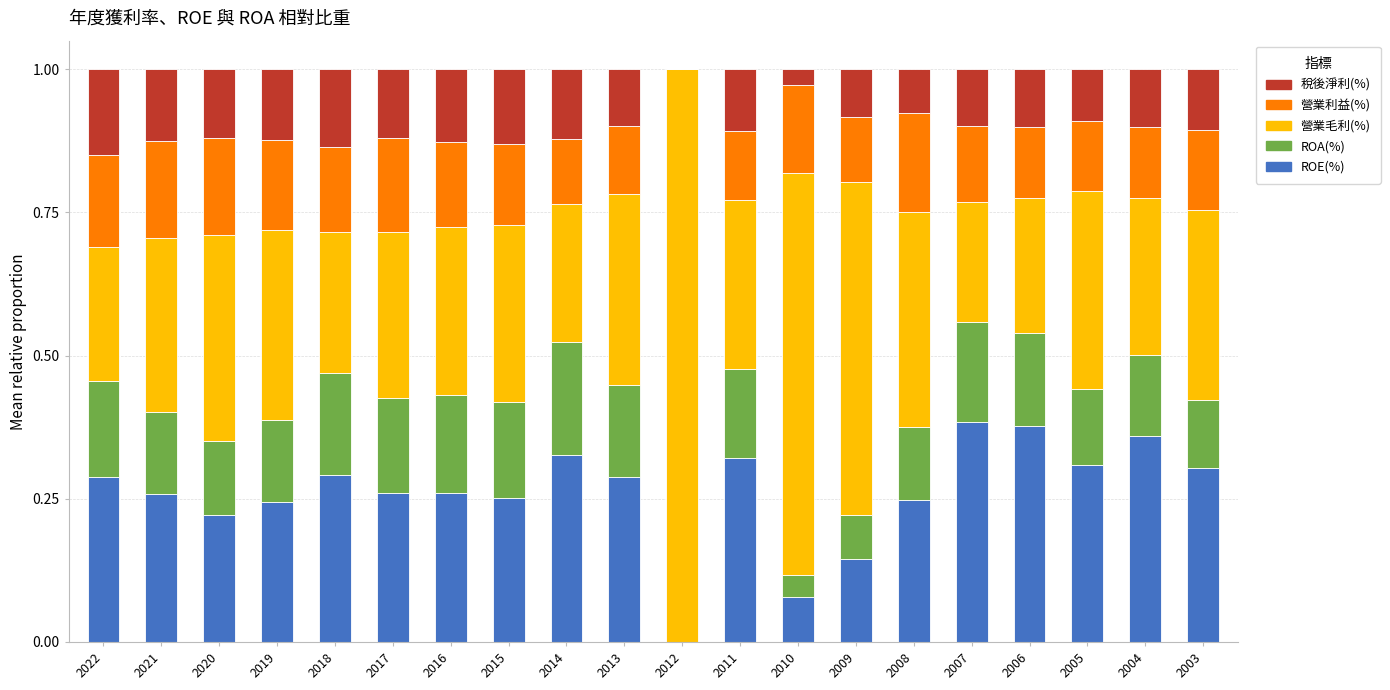

Is it true that ROE(%) equals 0.1 at 2020?

False